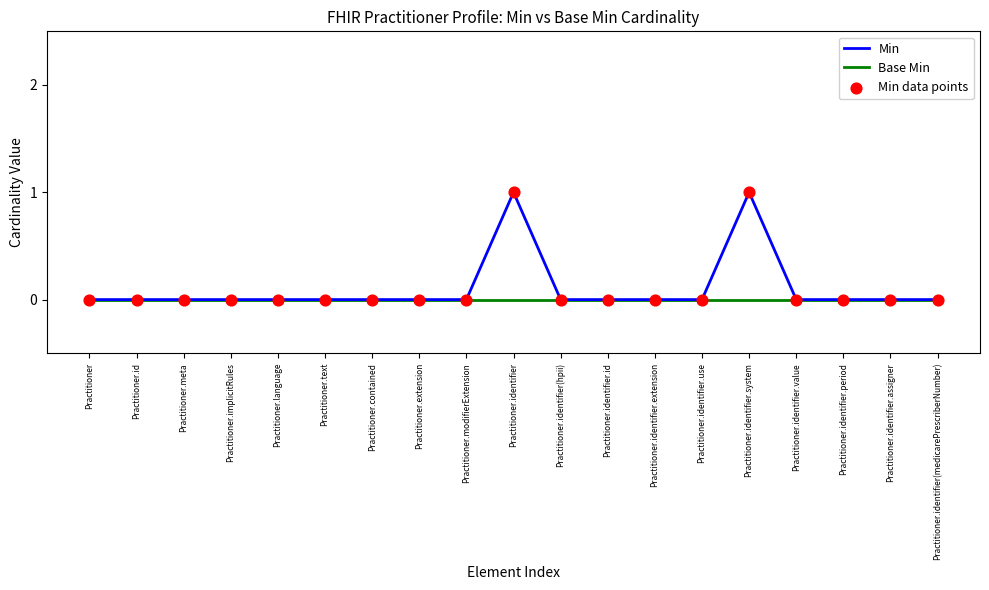

The value of Min at Practitioner.text is 0. True or false?

True